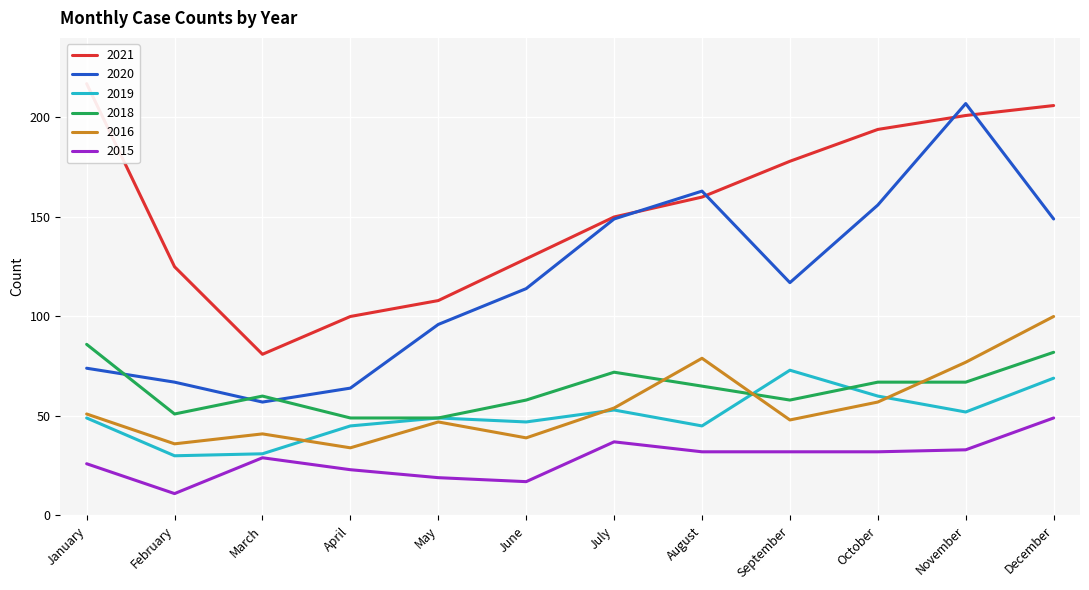

True or false: 2018 has a value of 57 at December.

False